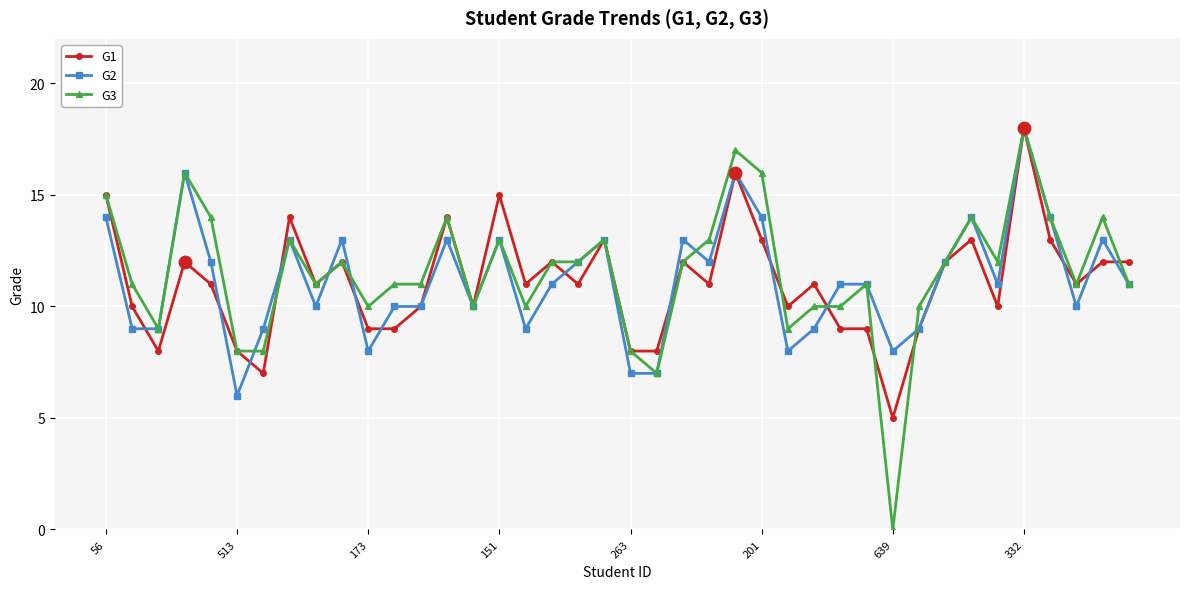

What is the value of the G3 point at the 40th from the left?

11